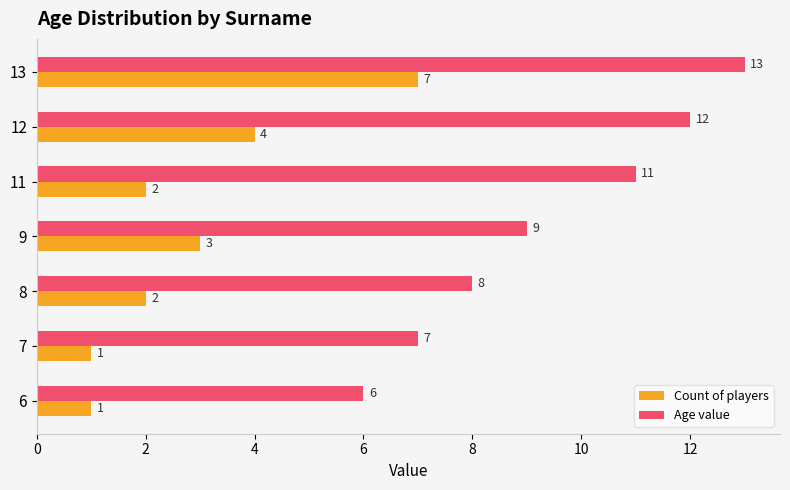

How many data points does each series have?

7